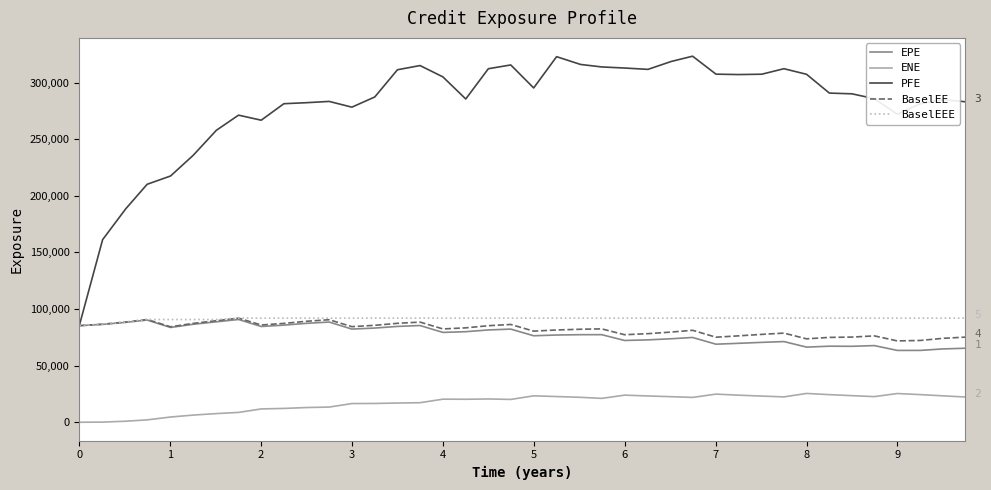

What is the maximum value shown in the chart?

323327.0